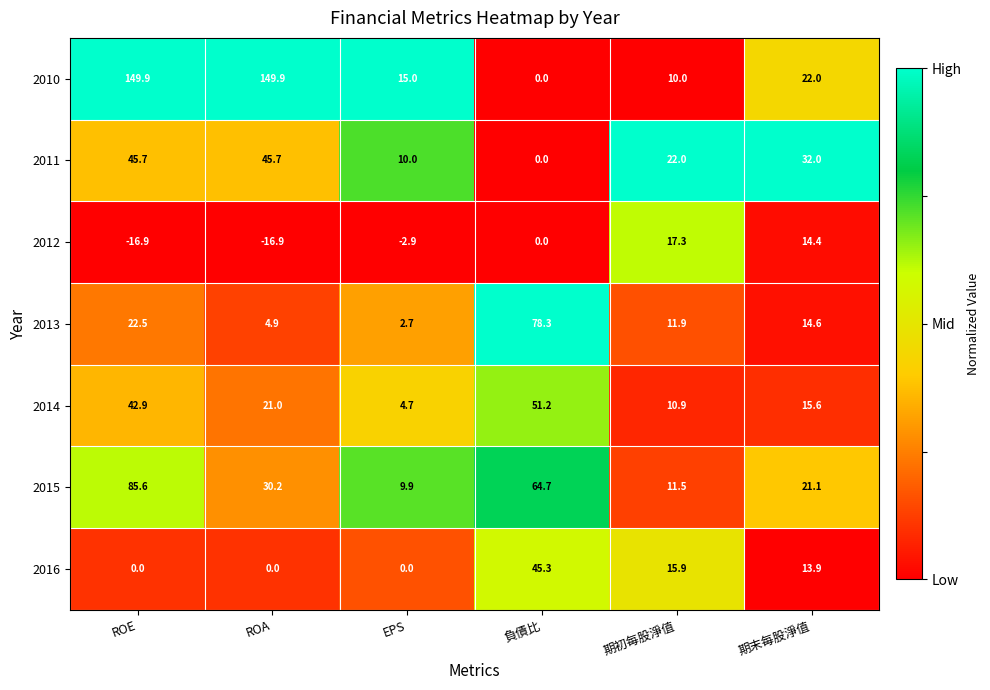

At 期末每股淨值, list the series in order from largest to smallest.

2011, 2010, 2015, 2014, 2013, 2012, 2016